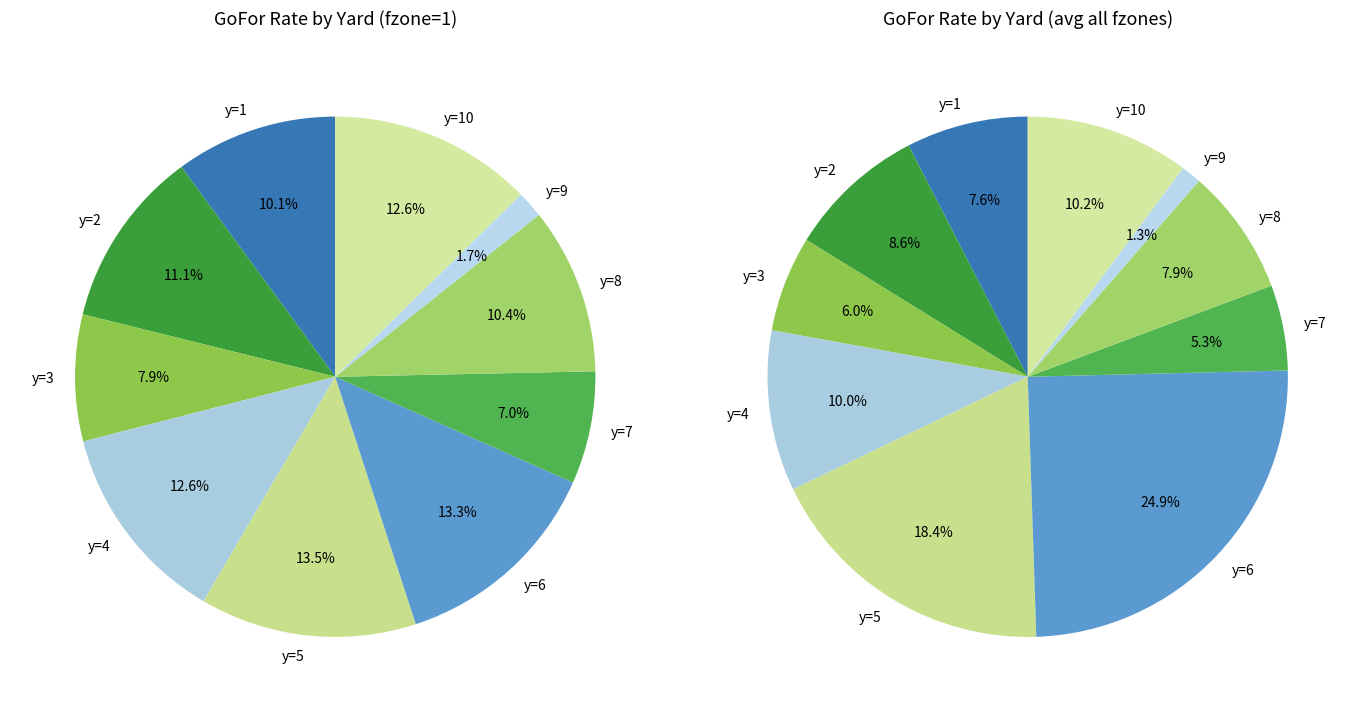

Is y=1 the majority of the pie?

No